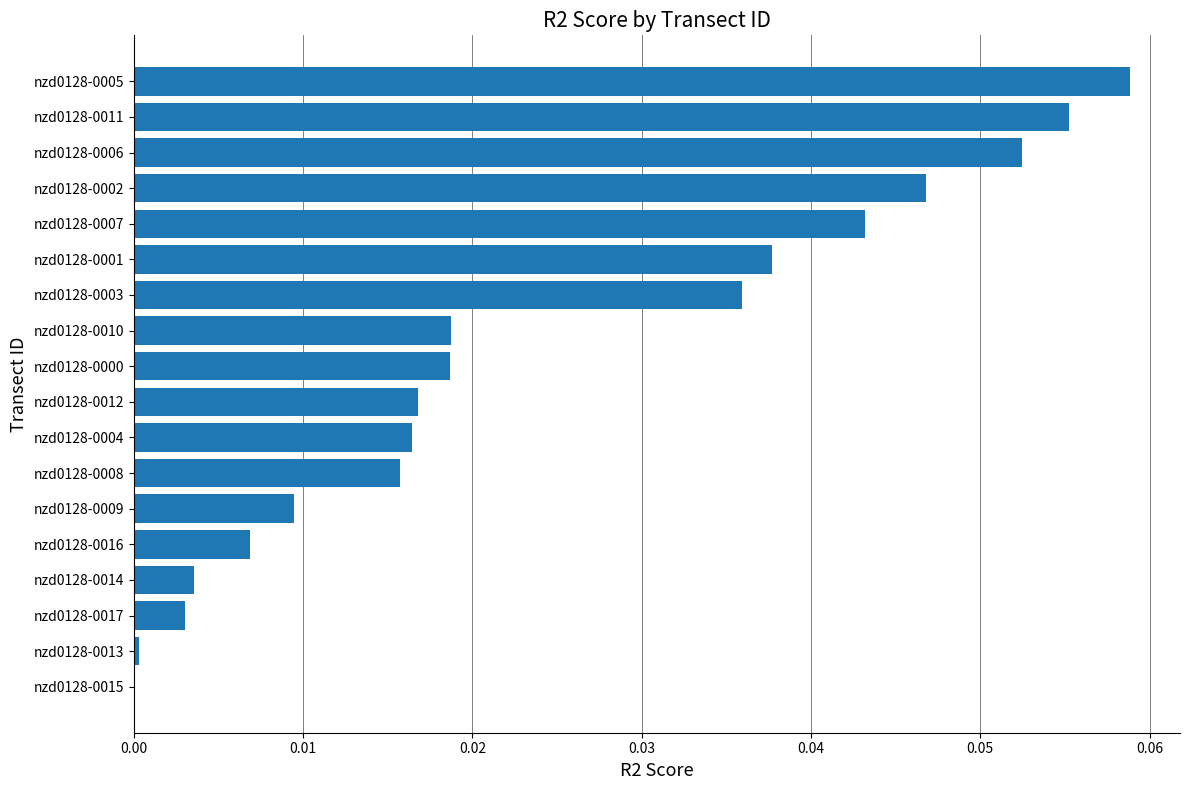

At which category does the chart reach its peak across all series?

nzd0128-0005